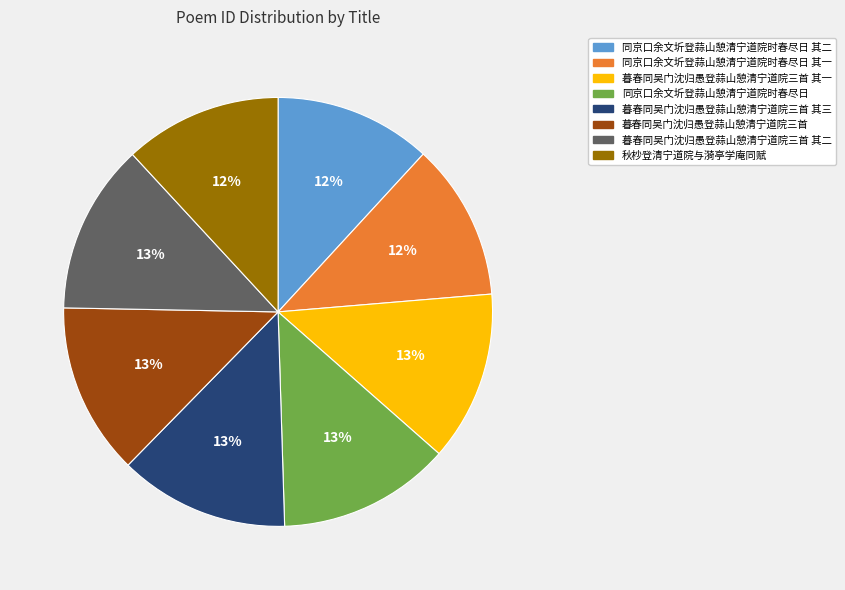

To the nearest percent, what portion does 秋杪登清宁道院与漪亭学庵同赋 represent?

12%